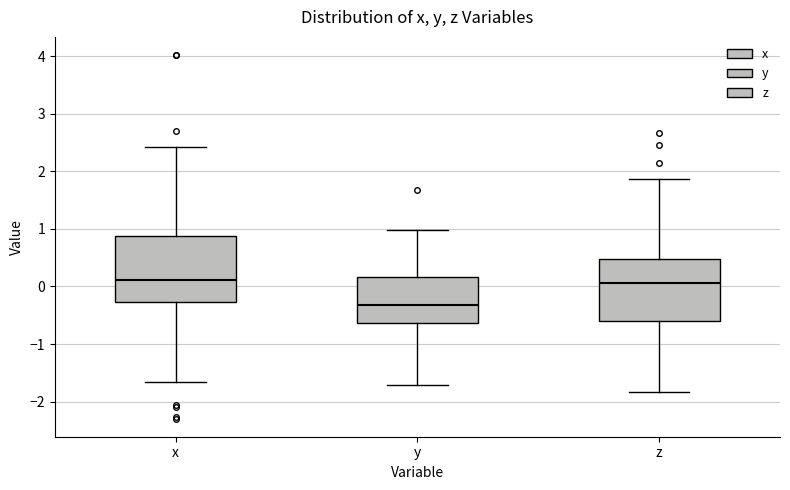

Which box's median line is the lowest?

y